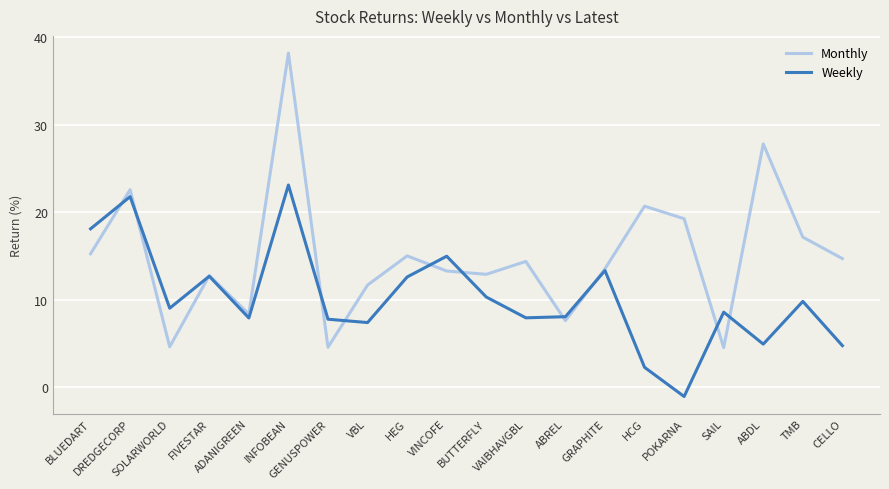

What is the average value of the Weekly series?

10.2